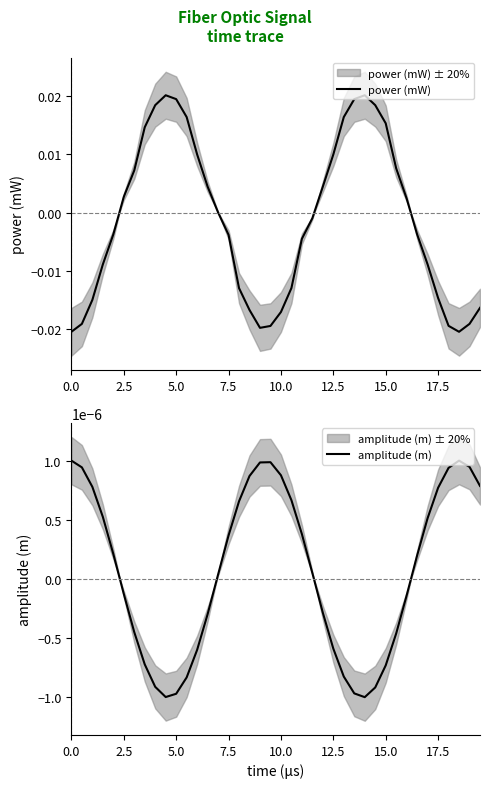

How many interior local peaks does the power (mW) series have?

2